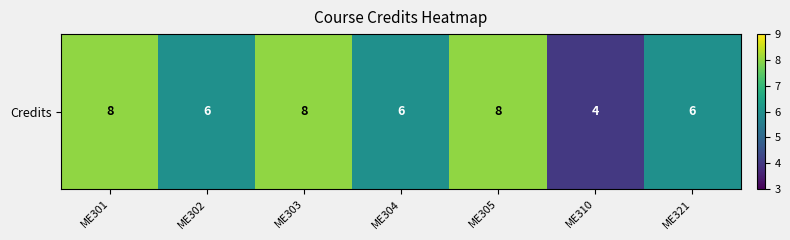

The value at ME310 is 4. True or false?

True